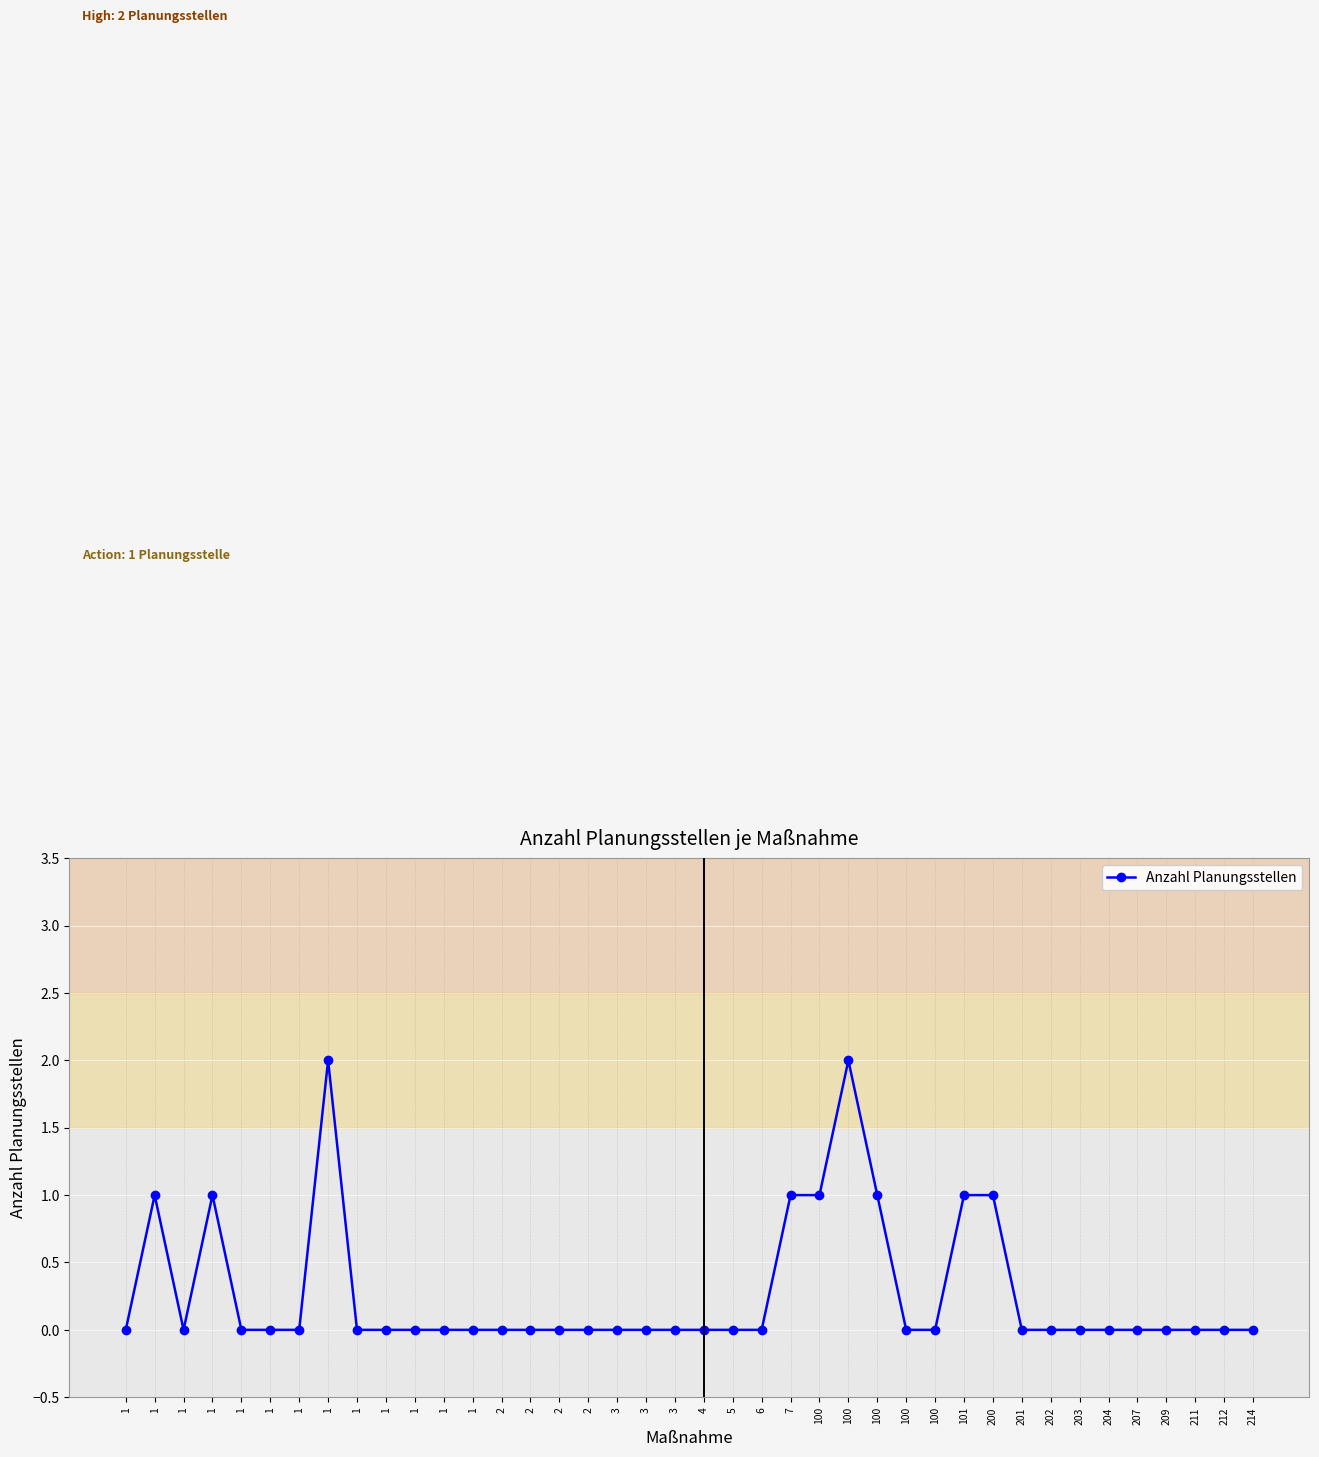

How many lines are shown in the chart?

1